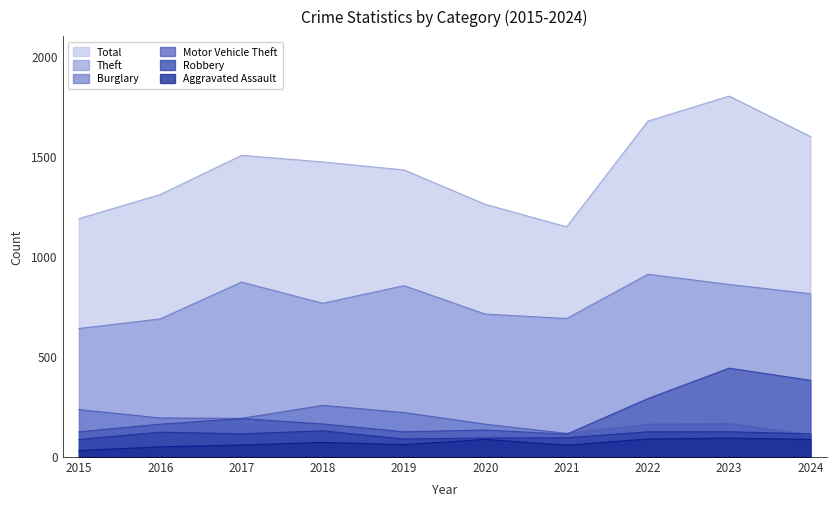

What is the value of the Burglary point at the 5th from the left?

221